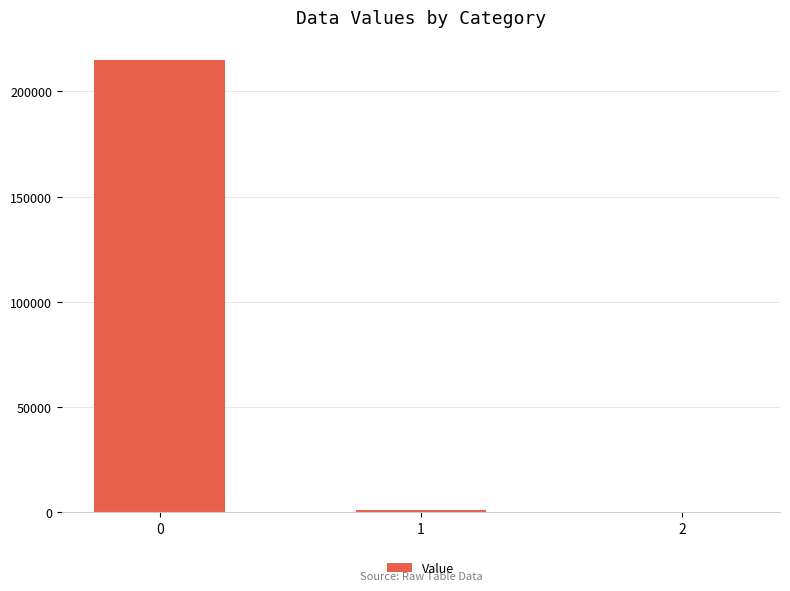

The value at 1 is 1387.9. True or false?

True